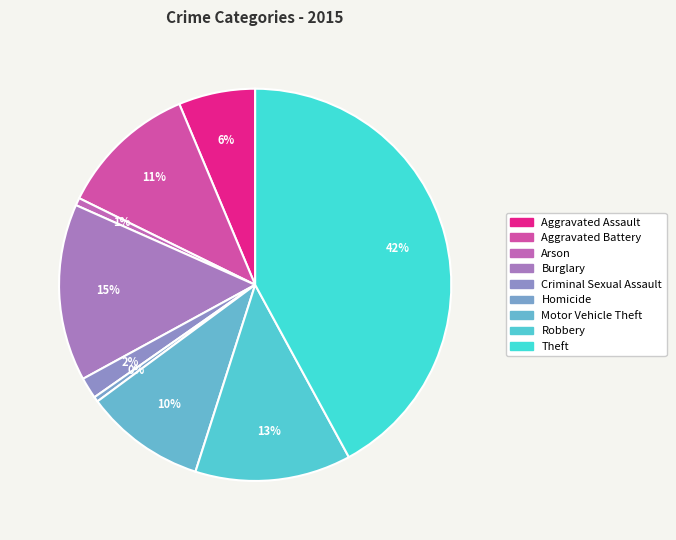

To the nearest percent, what is the difference between the largest and smallest slice percentages?

42%